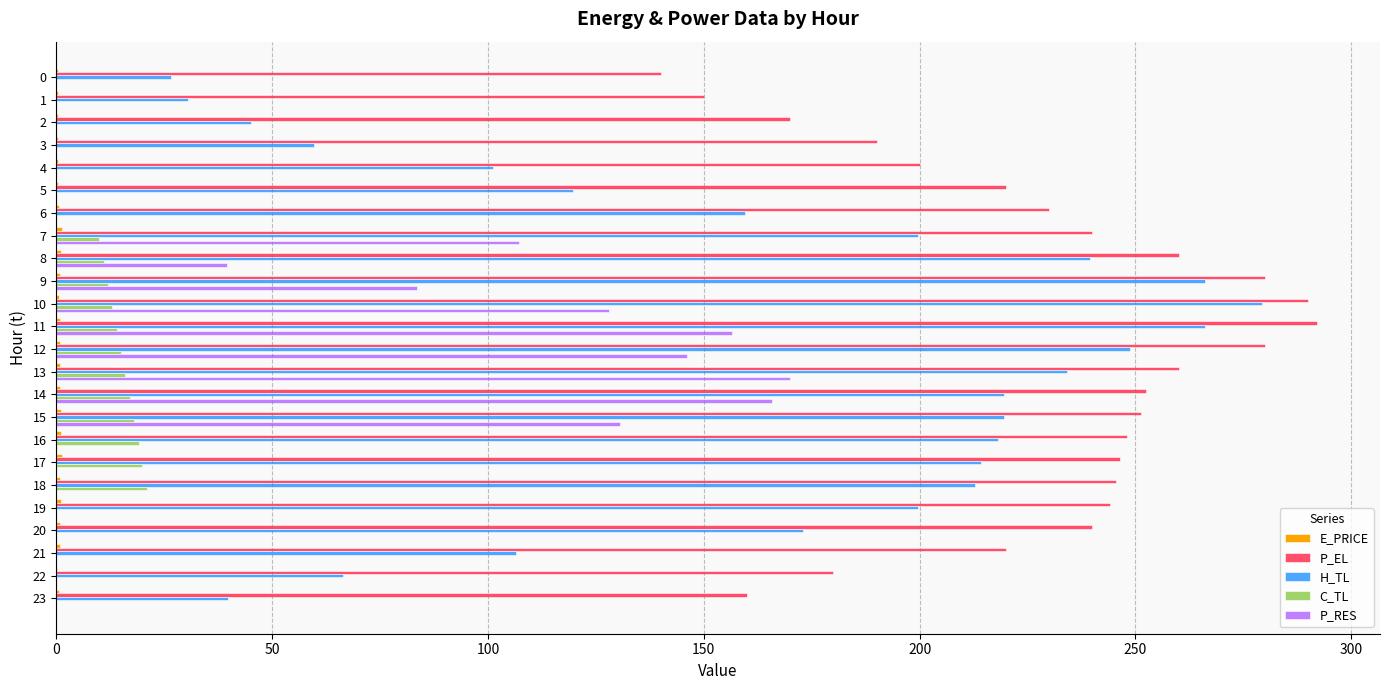

Which series has the largest total across all categories?

P_EL